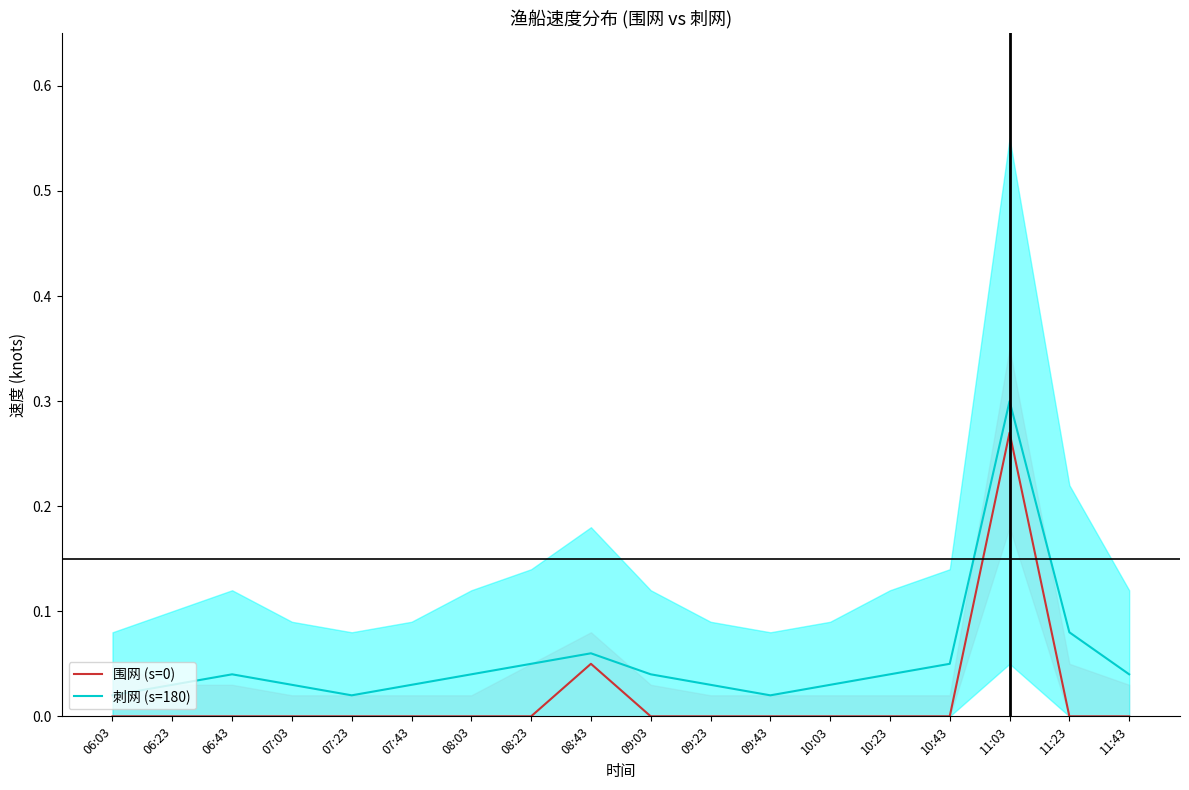

Which series has the widest spread of values?

刺网 (s=180)